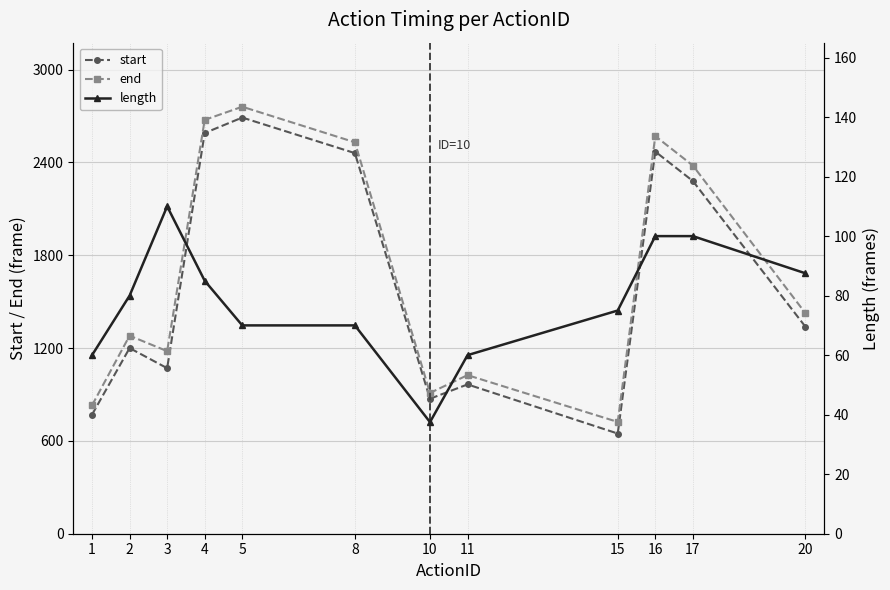

What is the approximate value of length at 3?

110.0